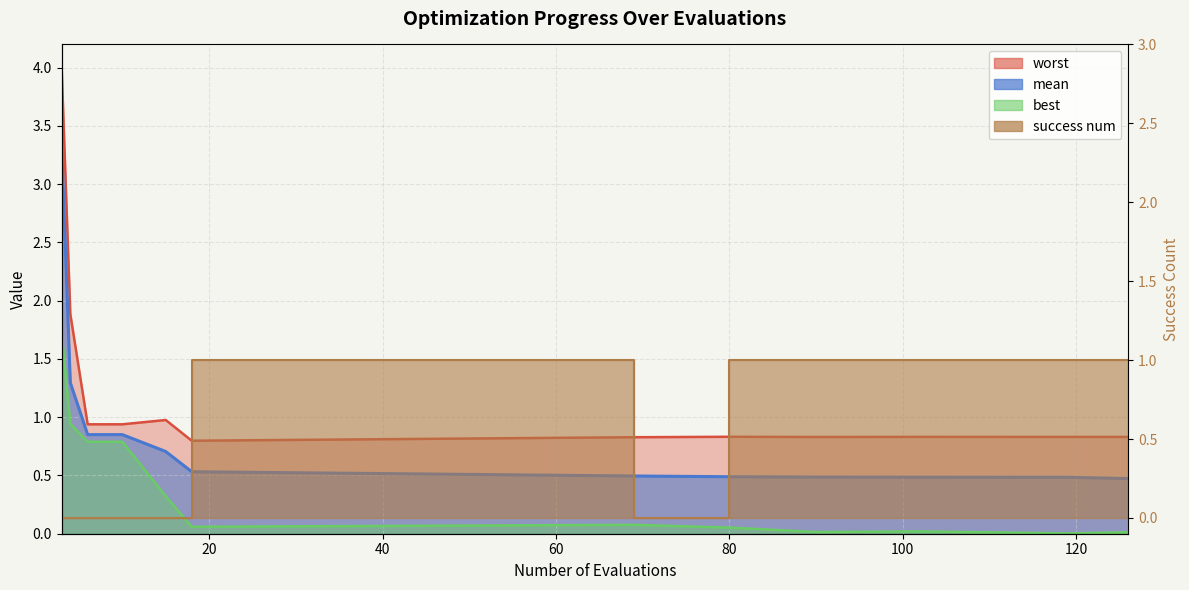

At which category does the chart reach its minimum across all series?

3